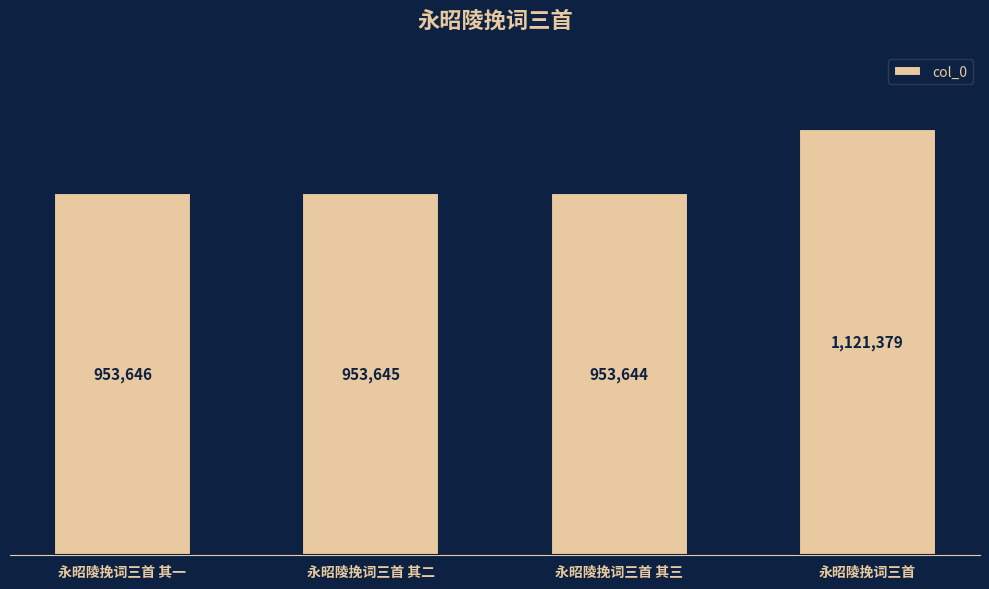

Are the bars horizontal?

No